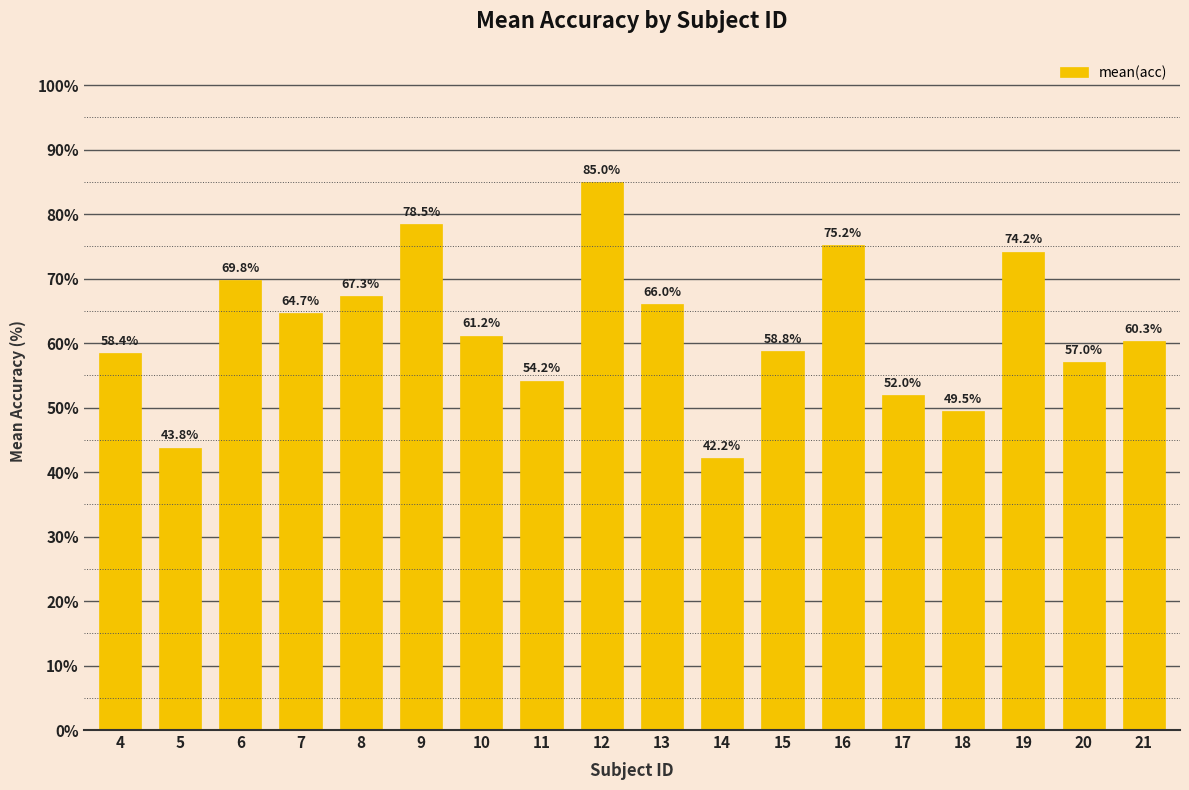

Between 11 and 9, which is larger?

9